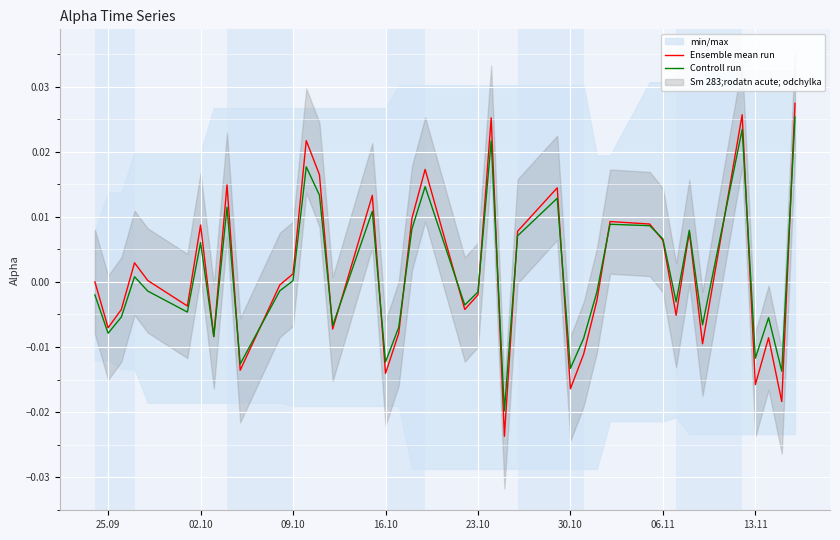

How many values in the Ensemble mean run series exceed 0?

19